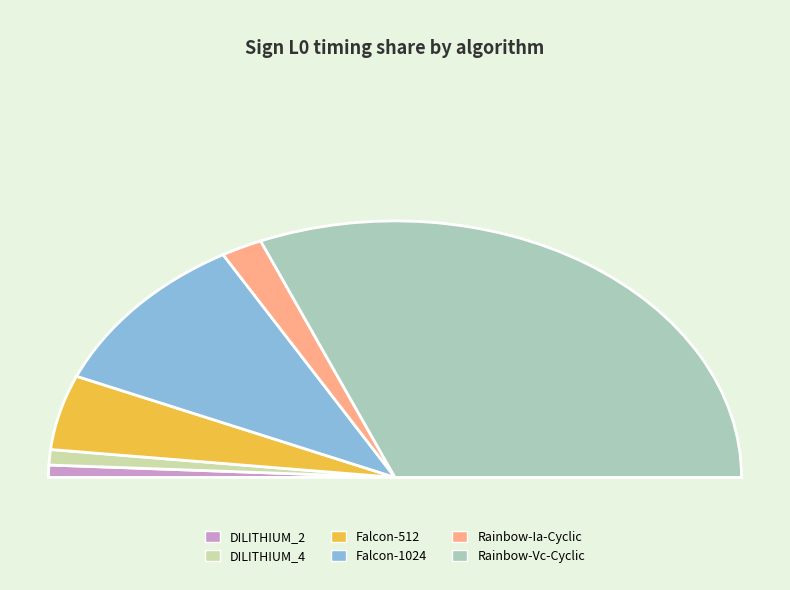

The Falcon-1024 slice represents 21% of the pie. True or false?

True